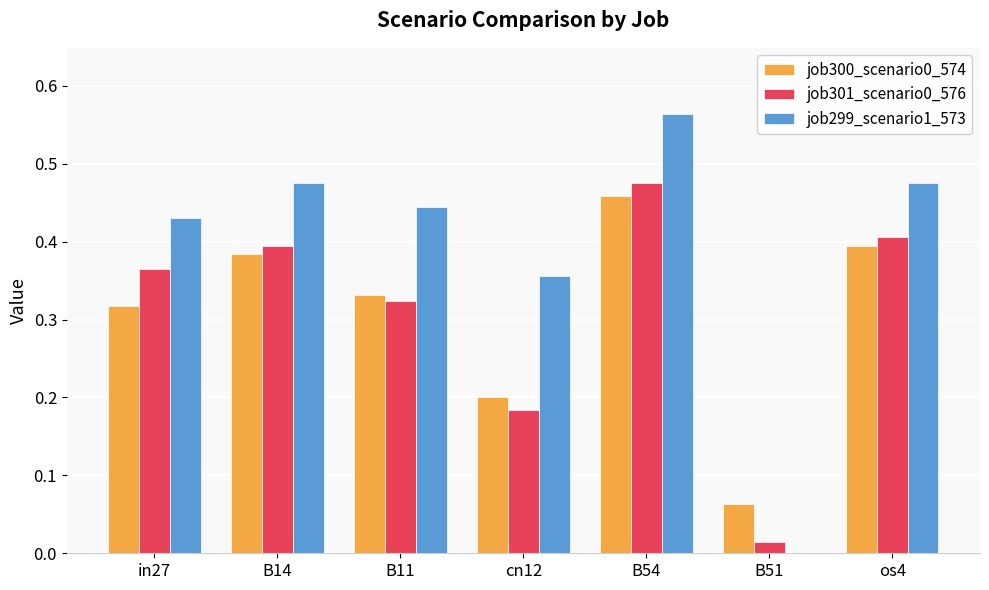

At which category does the chart reach its peak across all series?

B54